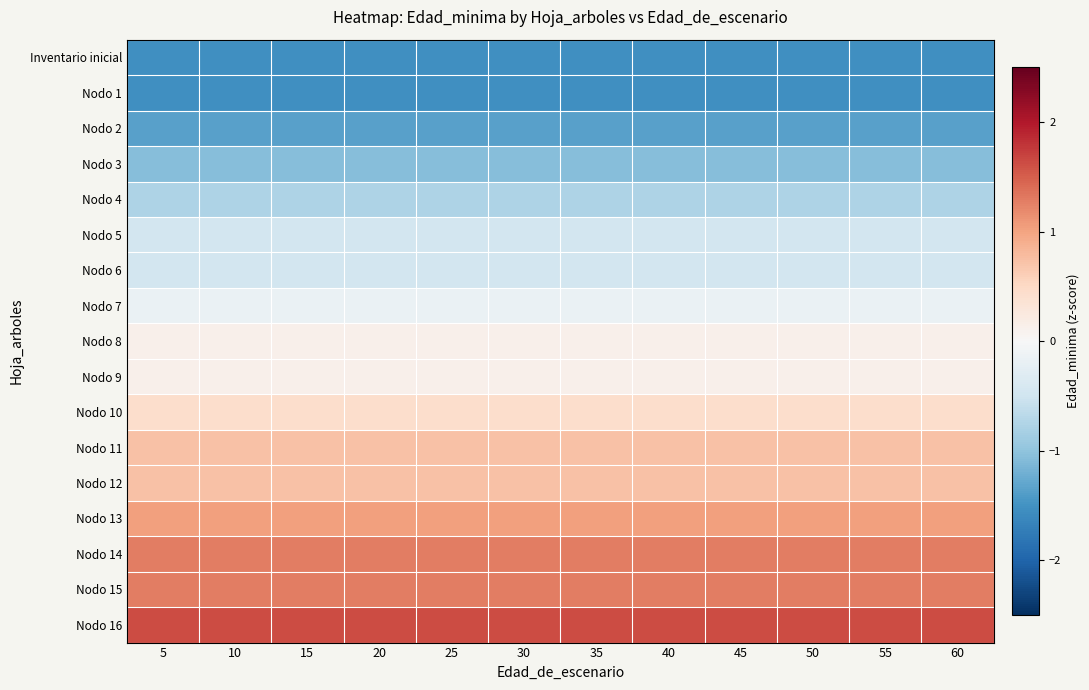

Count the number of categories in the chart.

12